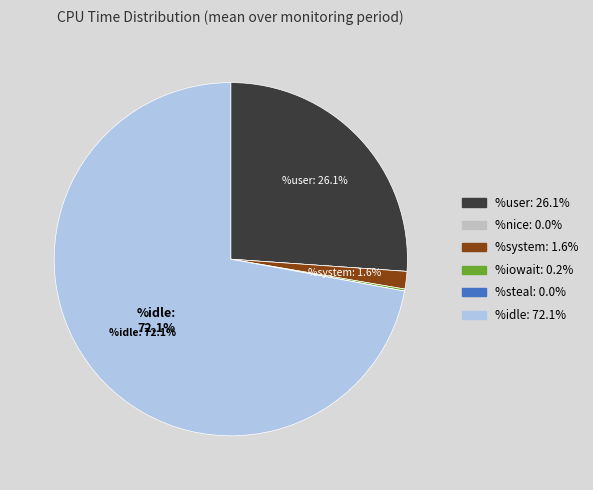

Is there any slice that represents more than half of the pie?

Yes